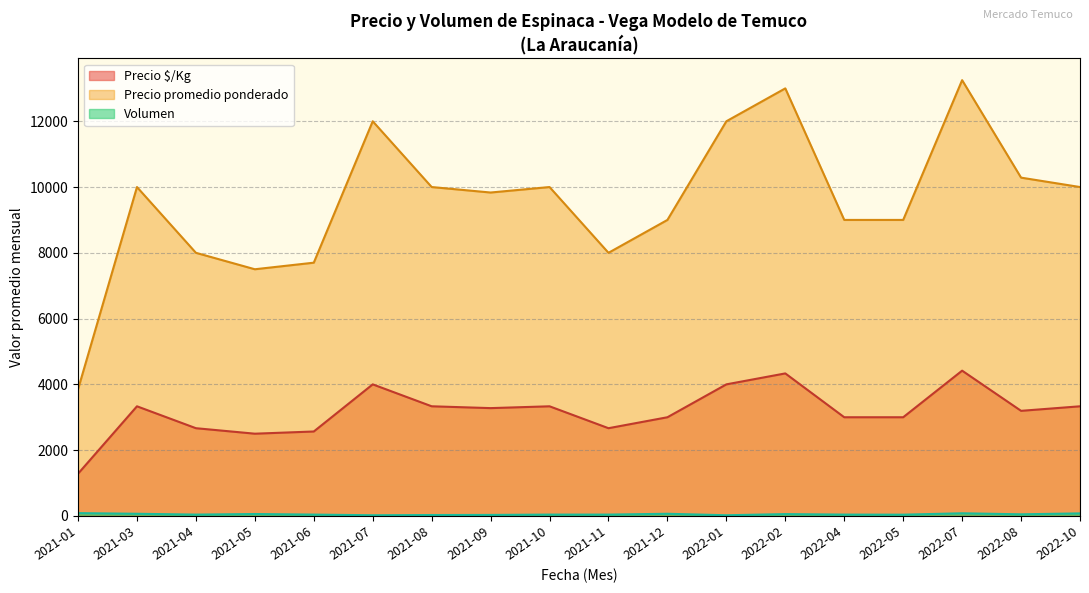

Is it true that Precio promedio ponderado equals 3785 at 2021-08?

False